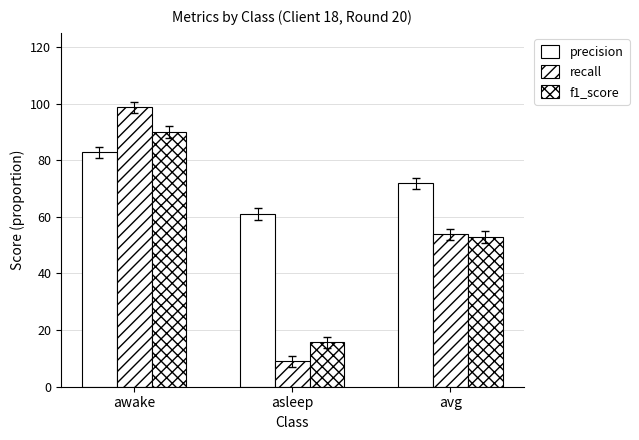

Which series has the largest total across all categories?

precision